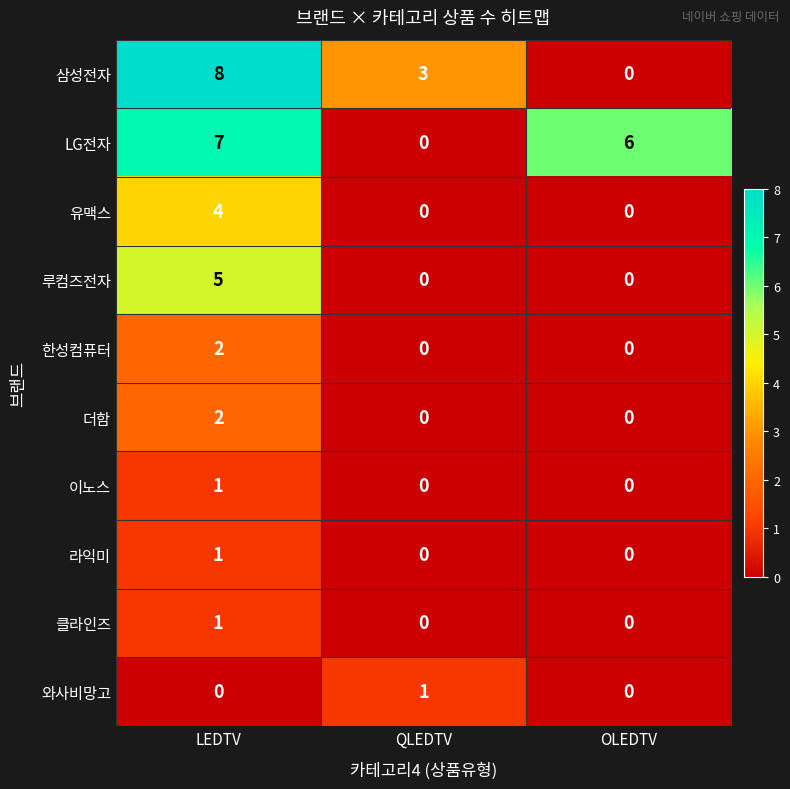

Count the number of categories in the chart.

3